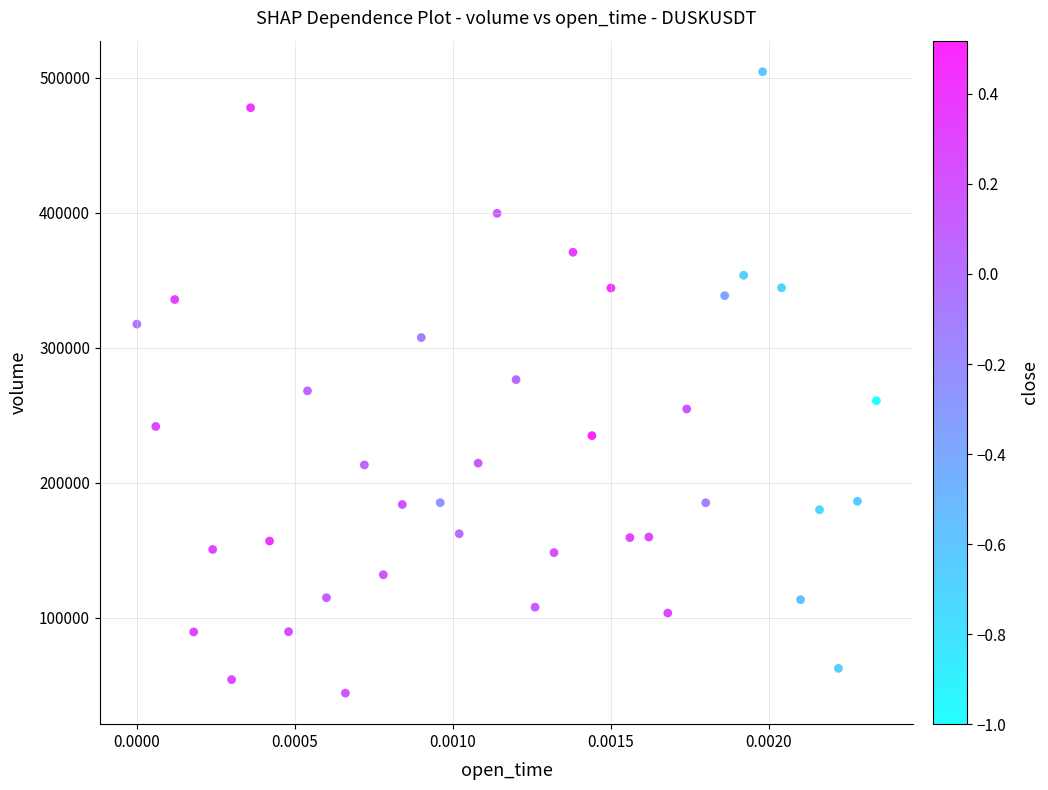

What is the range of Y values (max minus min)?

460404